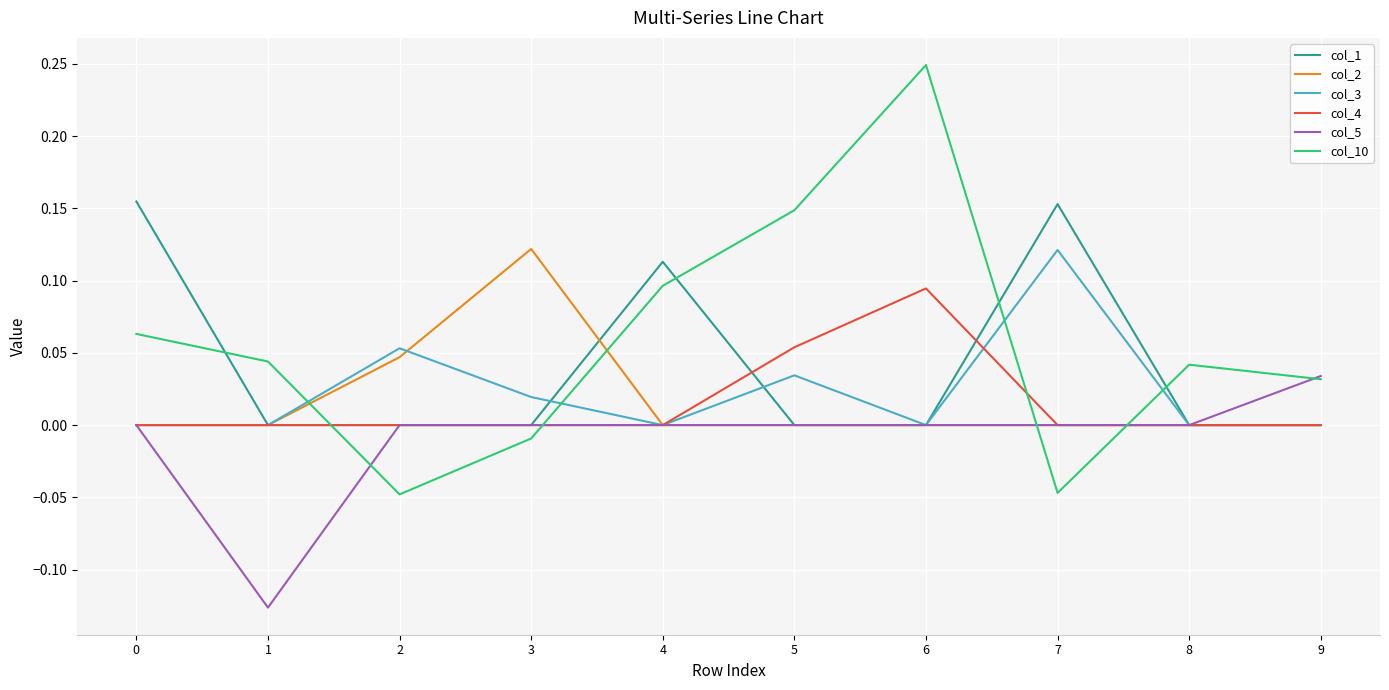

How many lines are shown in the chart?

6